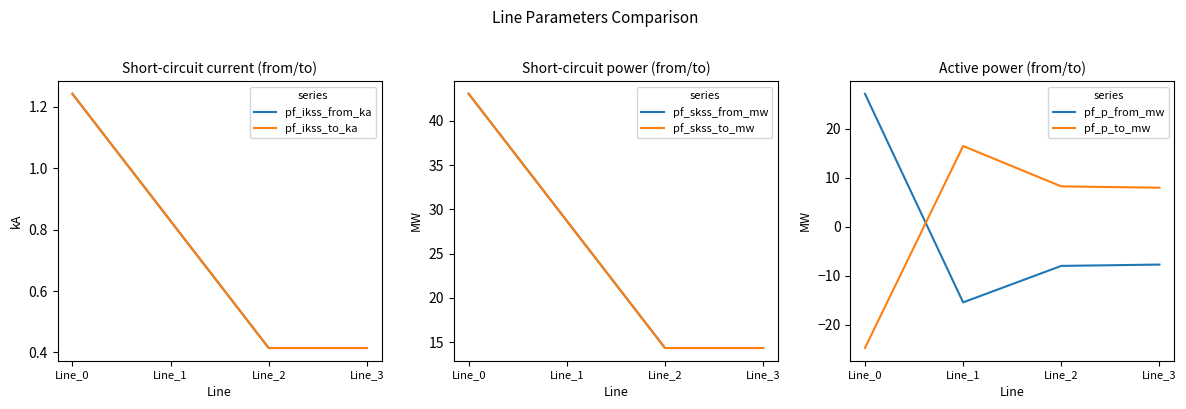

True or false: pf_ikss_to_ka and pf_skss_to_mw intersect in this chart.

False